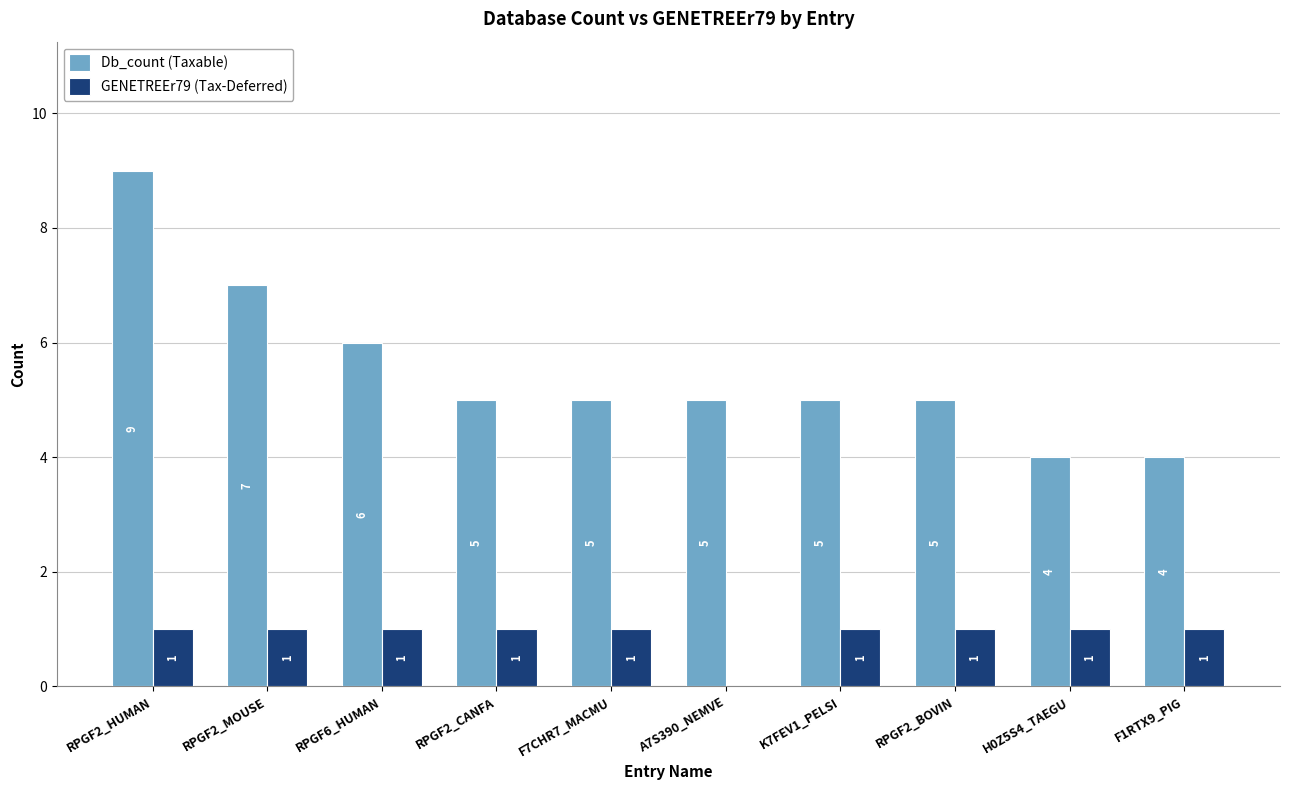

What is the maximum value for Db_count (Taxable)?

9